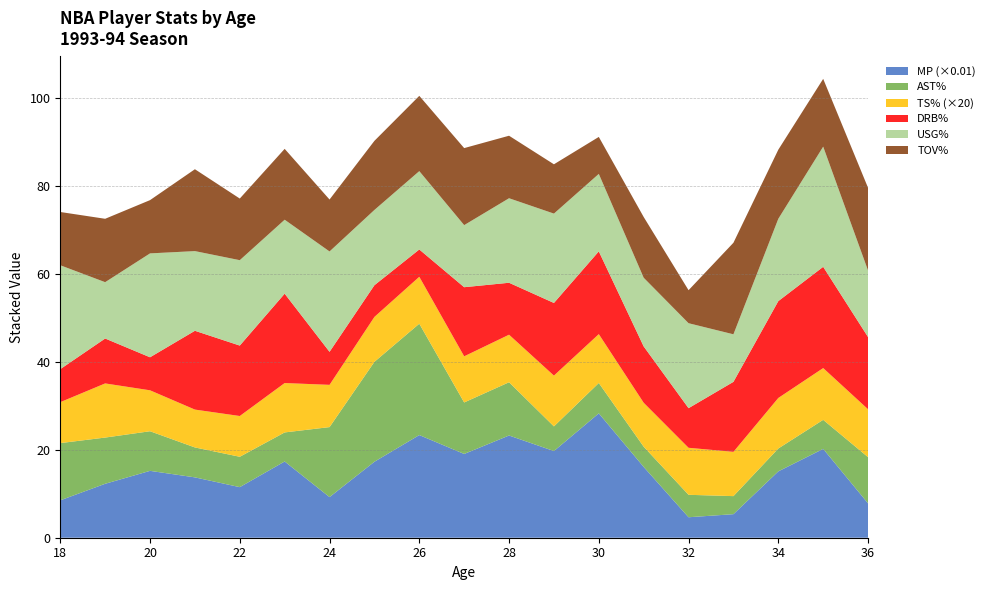

Reading right to left, transcribe all the data shown in this chart.

MP: 780.0	2018.0	1507.0	535.0	465.0	1608.0	2825.0	1969.0	2322.0	1903.0	2332.0	1726.0	923.0	1732.0	1149.0	1371.0	1519.0	1225.3	849.5
AST%: 10.5	6.6	5.2	4.1	5.1	4.6	6.9	5.6	12.1	11.7	25.3	22.7	15.9	6.6	6.9	6.8	9.0	10.5	13.0
TS%: 0.5	0.6	0.6	0.5	0.5	0.5	0.6	0.6	0.5	0.5	0.5	0.5	0.5	0.6	0.5	0.4	0.5	0.6	0.5
DRB%: 16.4	23.0	22.0	15.9	9.0	12.8	18.8	16.5	11.8	15.7	6.2	7.2	7.5	20.3	16.0	17.9	7.5	10.2	7.5
USG%: 15.1	27.3	18.7	10.8	19.3	15.6	17.6	20.3	19.2	14.1	17.8	17.1	22.8	16.8	19.4	18.1	23.6	12.8	23.6
TOV%: 18.8	15.4	15.7	20.8	7.5	13.8	8.4	11.2	14.2	17.5	17.1	15.7	11.8	16.1	14.0	18.6	12.1	14.4	12.1